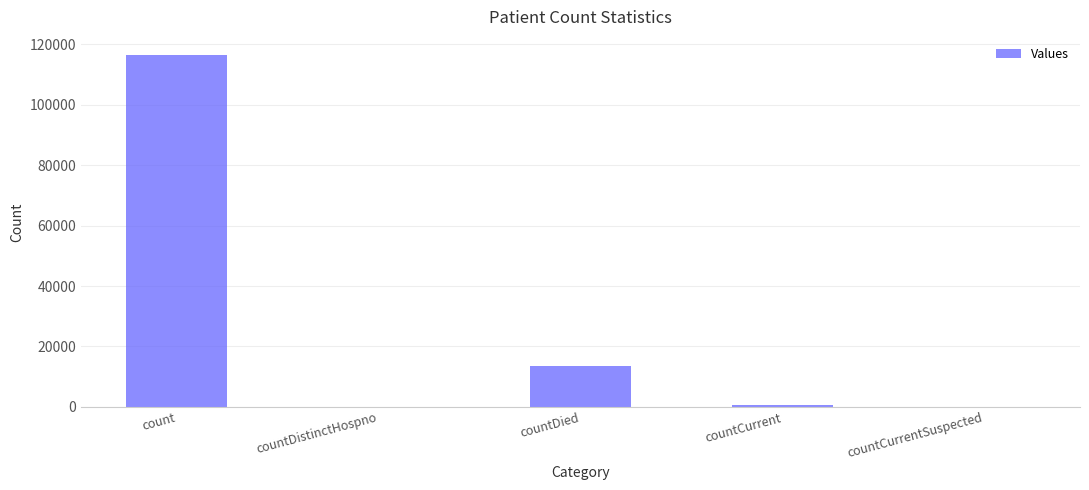

Is it true that the value at countDistinctHospno is 0?

True